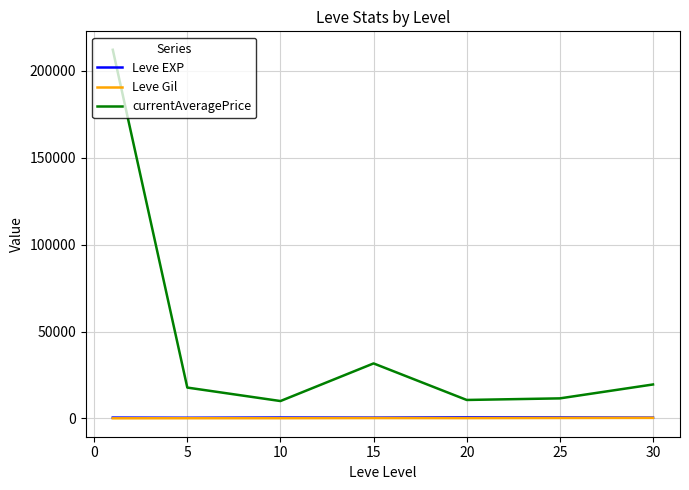

True or false: currentAveragePrice and Leve EXP cross at least once.

False